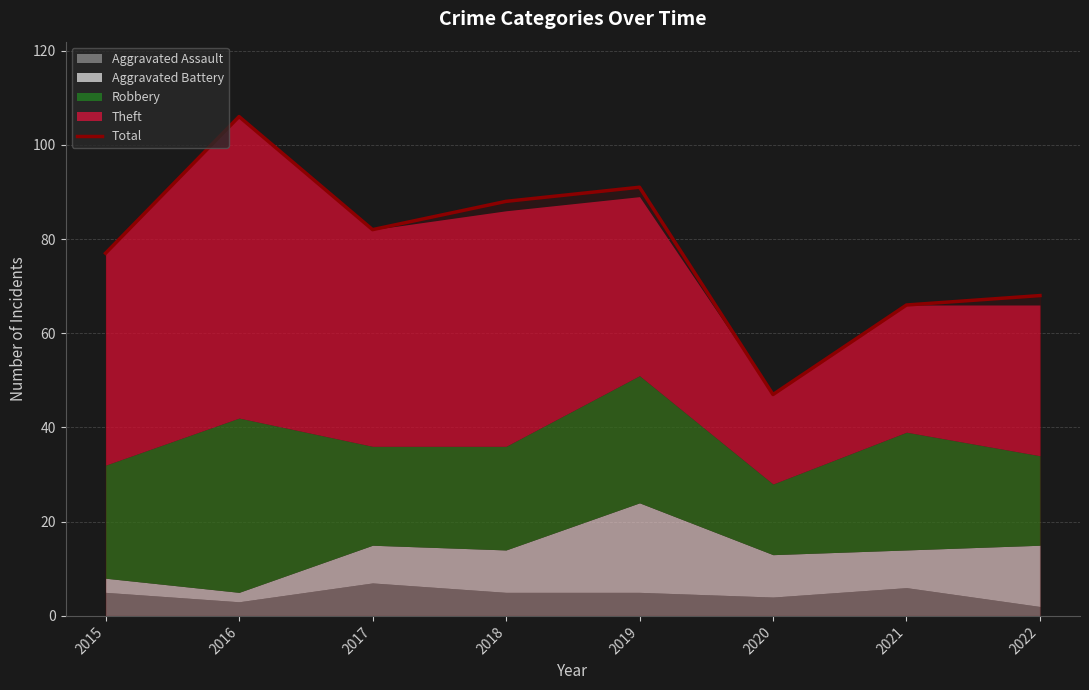

List the labels in order of value, smallest first.

2020, 2021, 2022, 2015, 2017, 2018, 2019, 2016